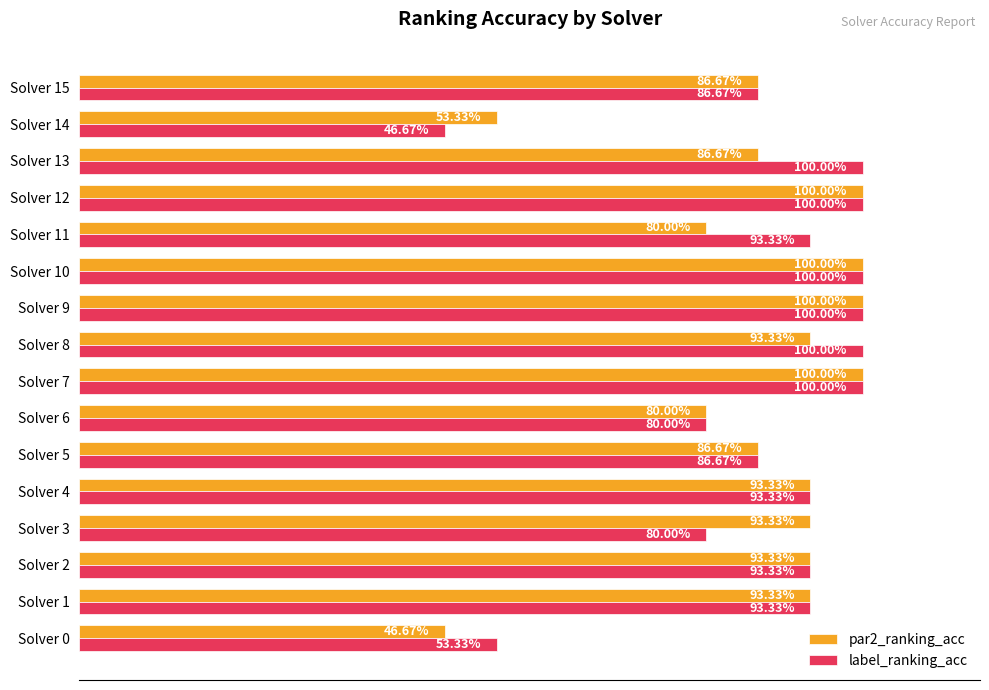

What are all the series names shown in the legend?

par2_ranking_acc, label_ranking_acc